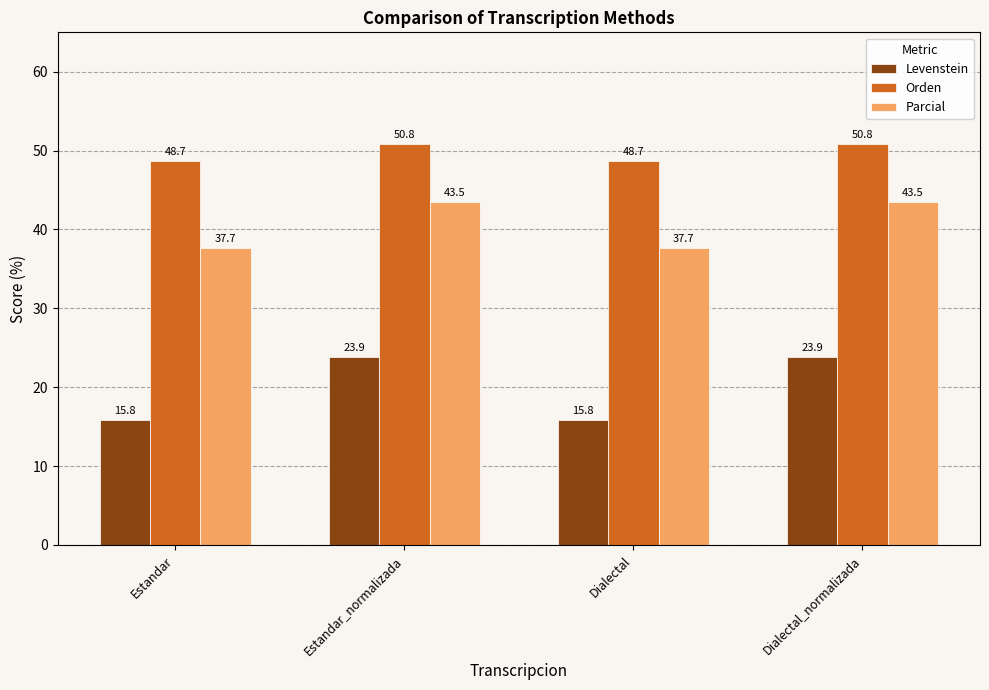

What is the difference between the Parcial values at Estandar_normalizada and Estandar?

5.8